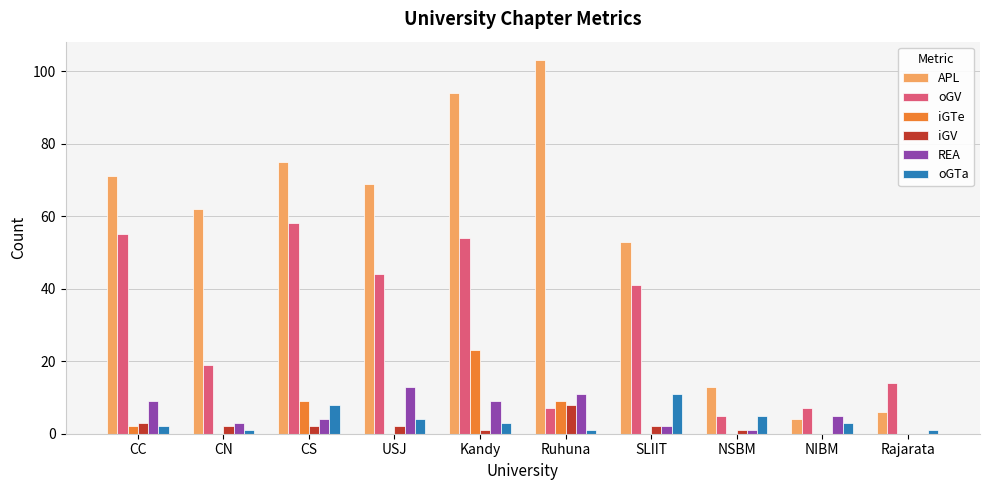

How many categories are shown in the chart?

10